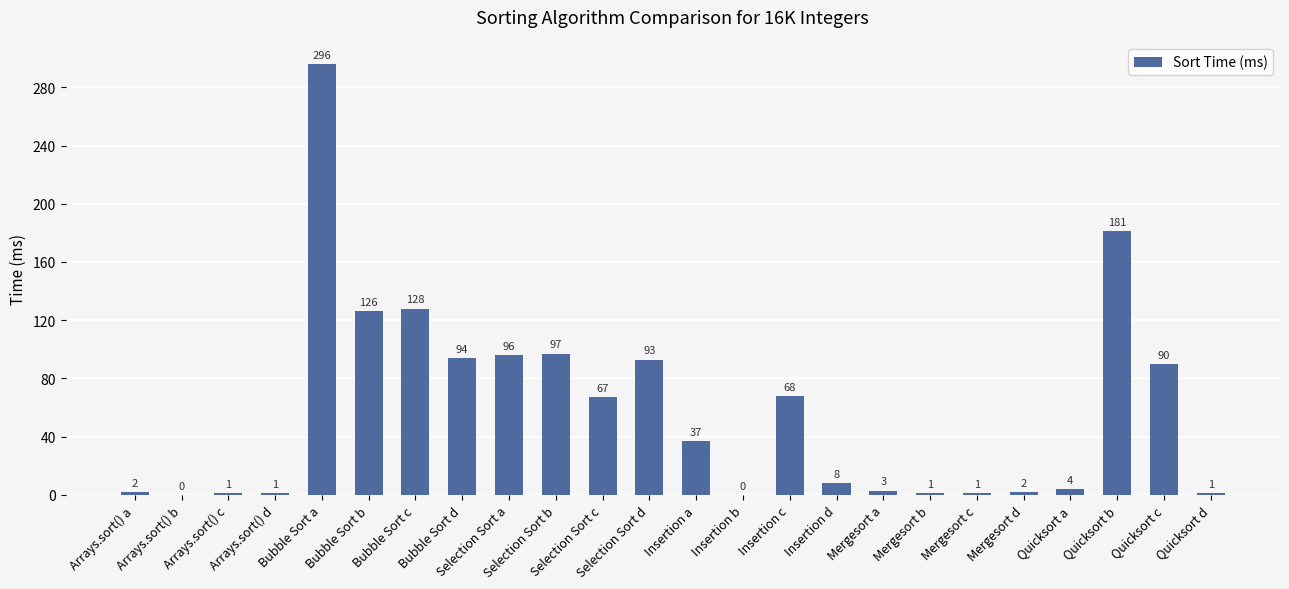

What is the maximum value shown in the chart?

296